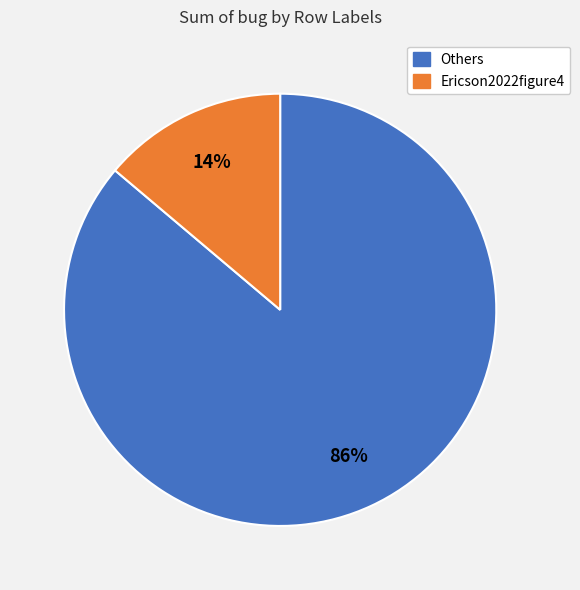

To the nearest percent, what is the average slice percentage?

50%